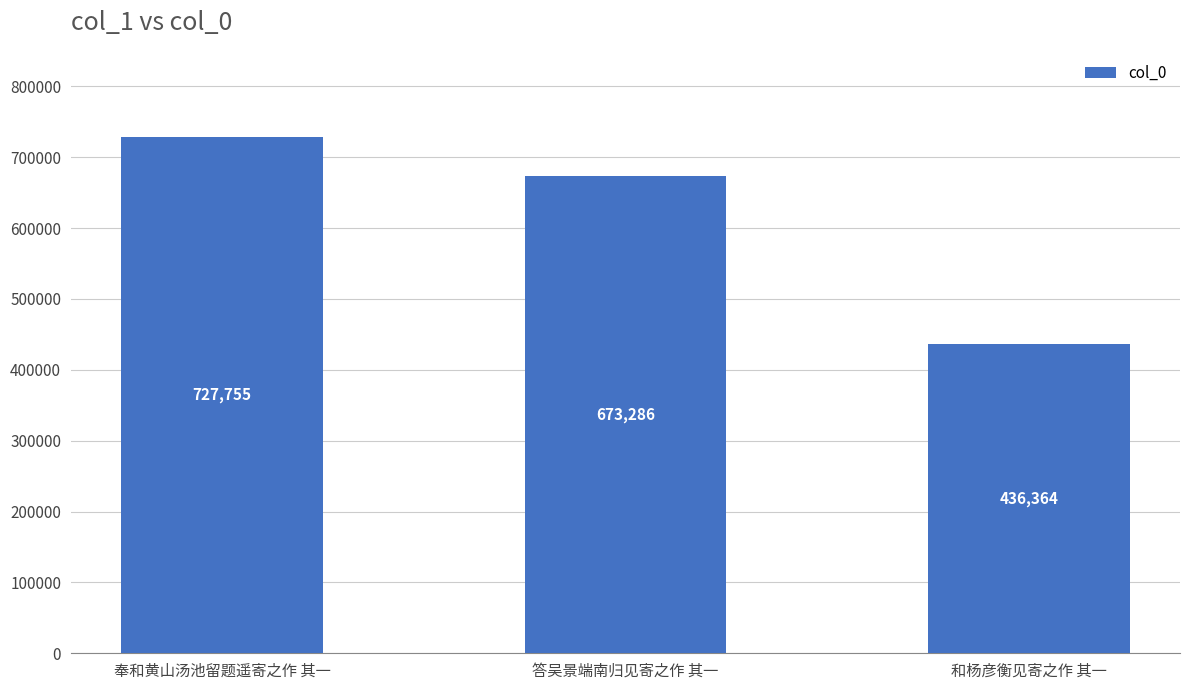

What is the maximum value shown in the chart?

727755